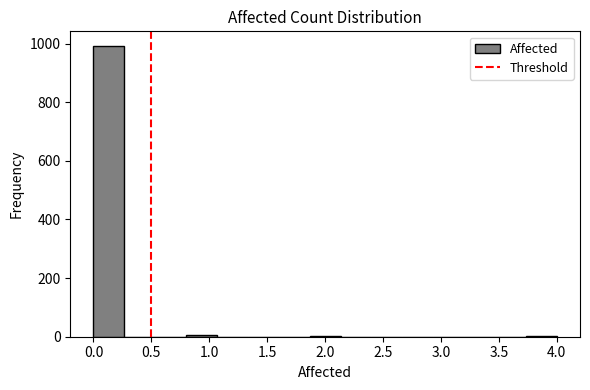

Over which range of the x-axis is the bar tallest?

0.00 to 0.25